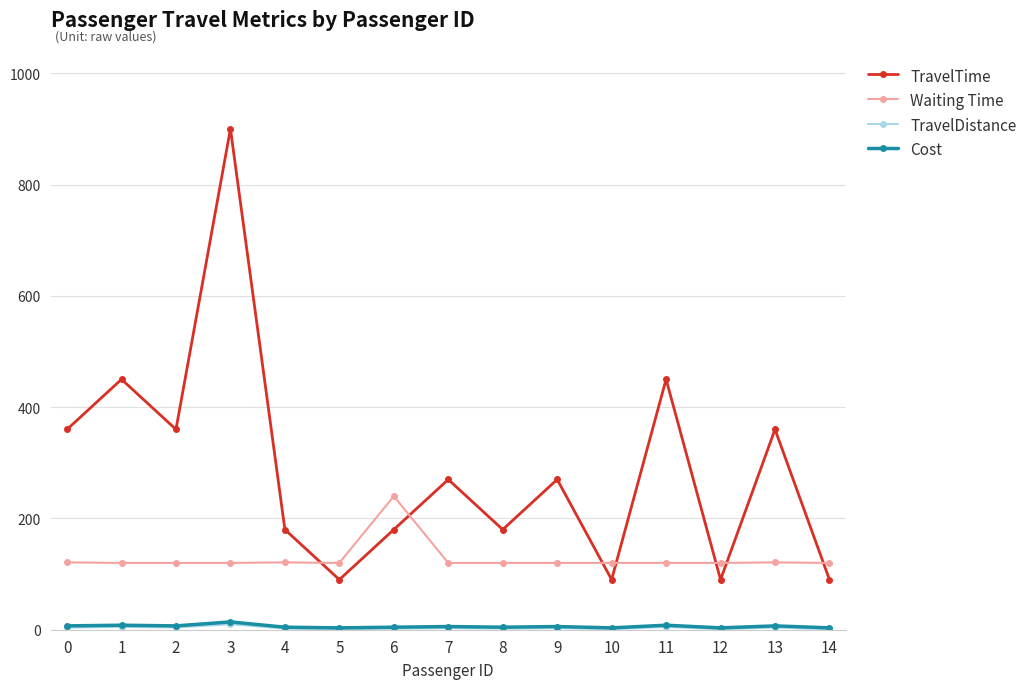

Where is the first local minimum for TravelTime?

2